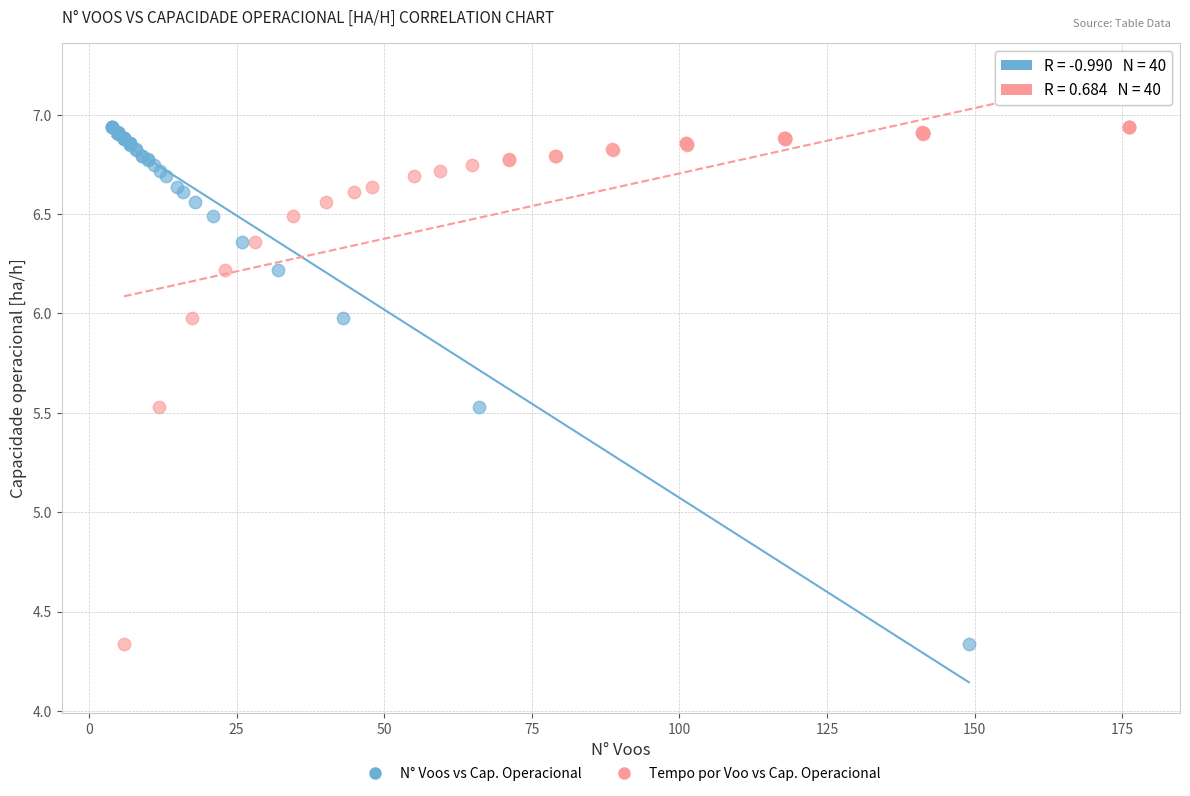

What are all the series names shown in the legend?

N° Voos vs Cap. Operacional, Tempo por Voo vs Cap. Operacional